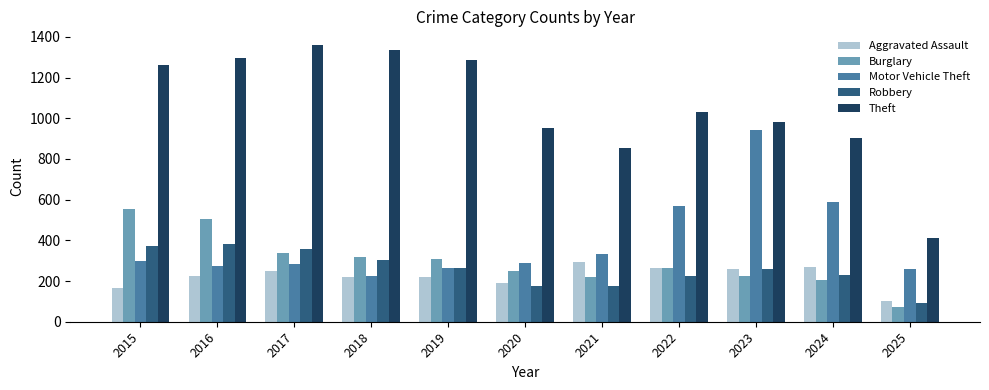

How many bars are there in each group?

5